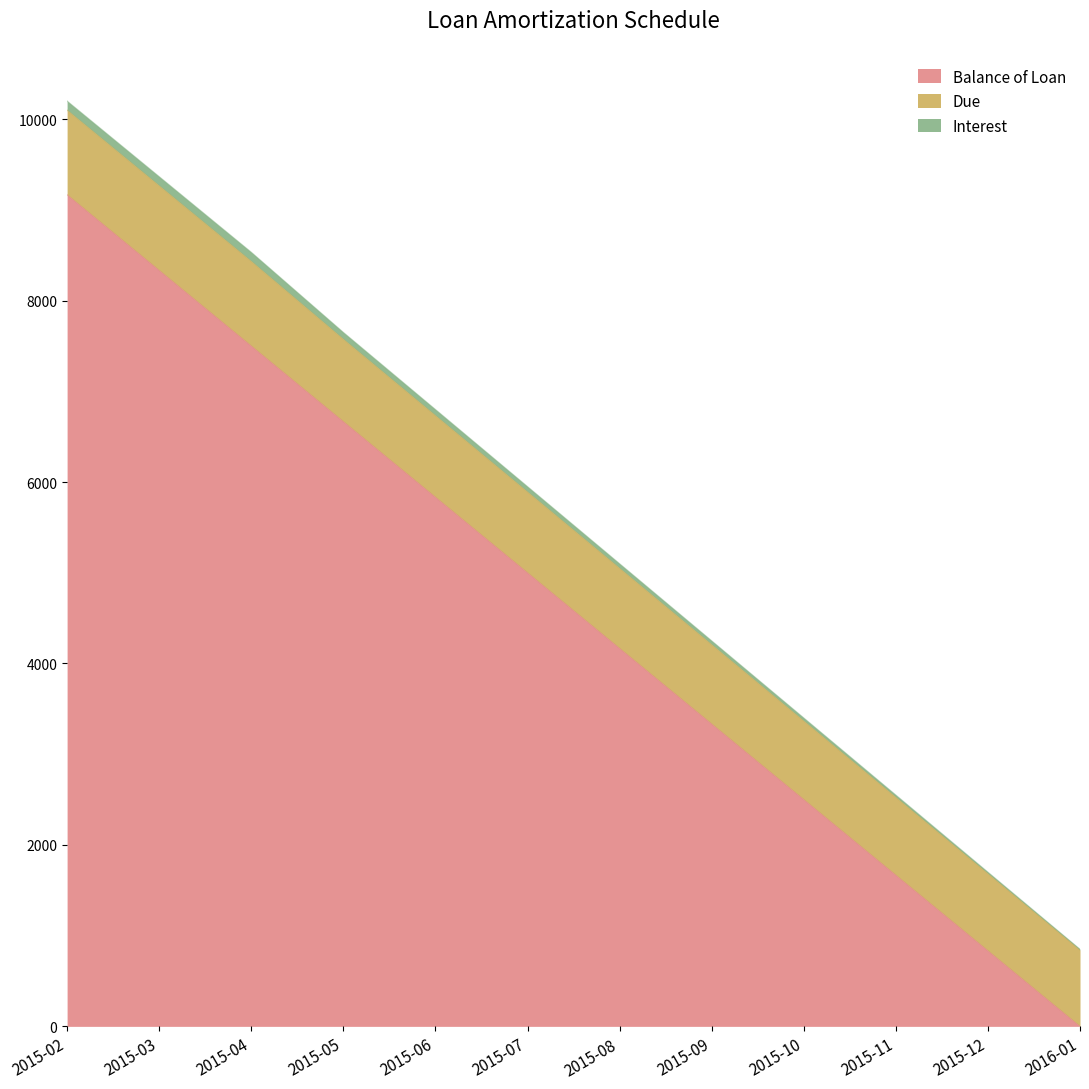

True or false: Interest has a value of 3049.0 at 2015-04.

False